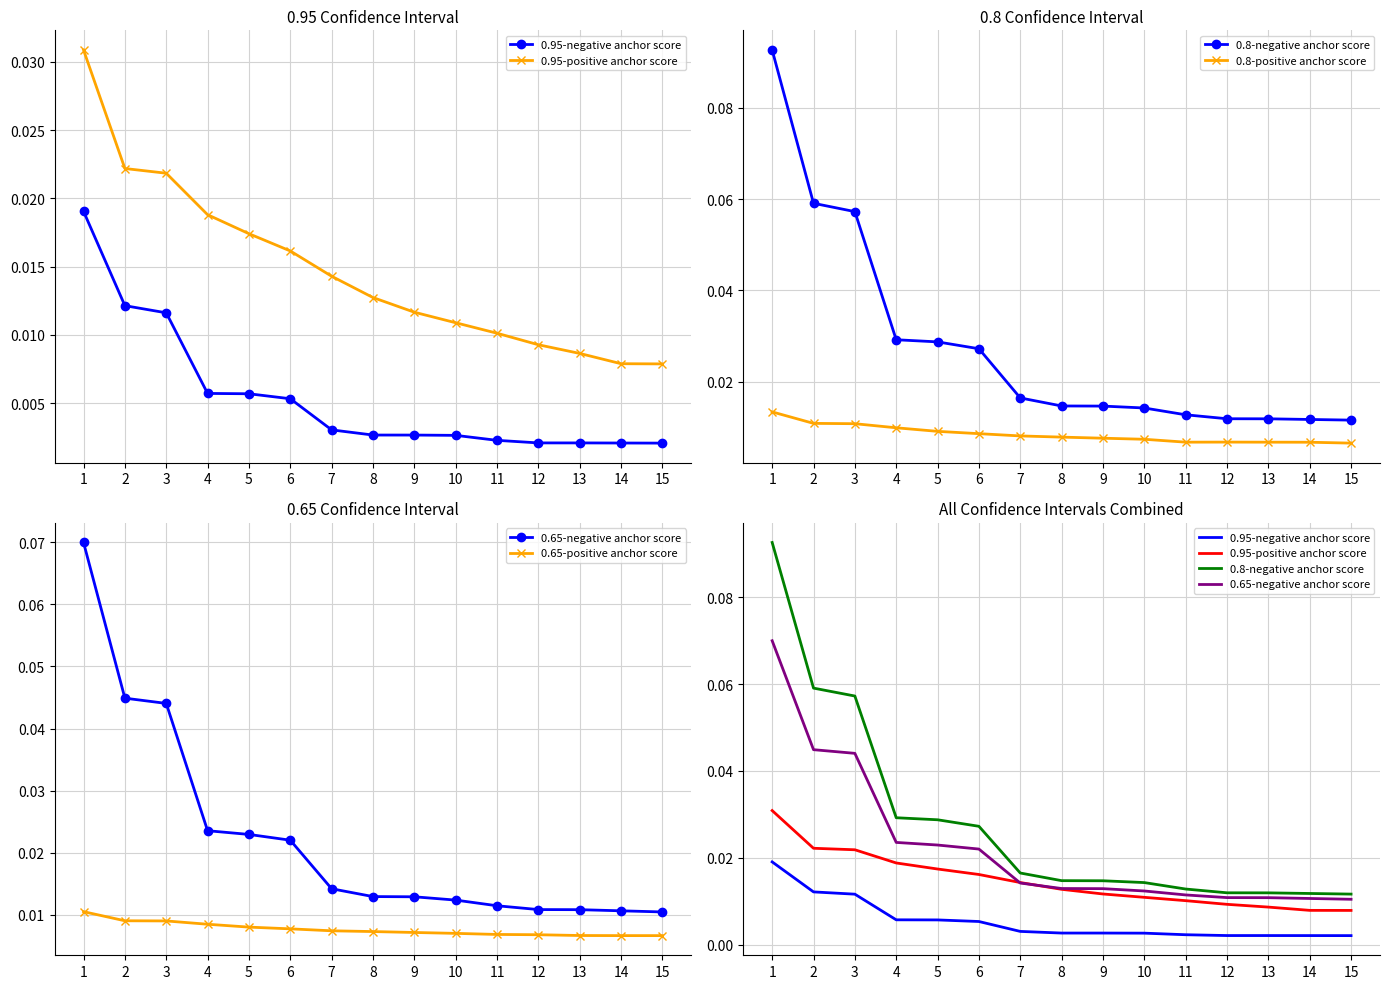

What is the difference between the maximum and minimum values in the 0.8-negative anchor score series?

0.1